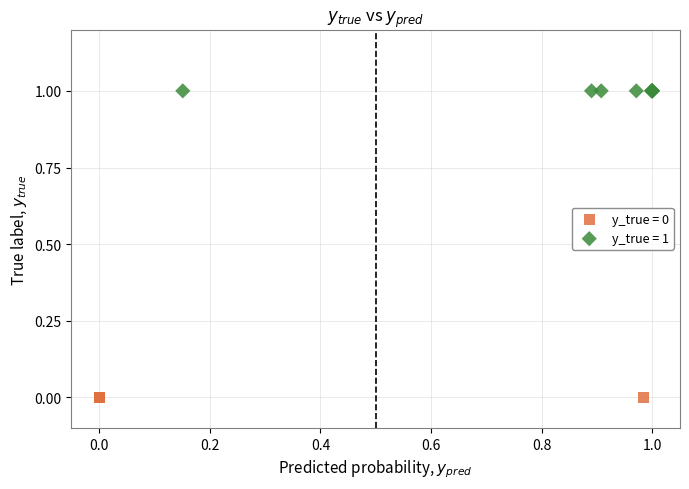

Which series contains the highest Y value?

y_true = 1